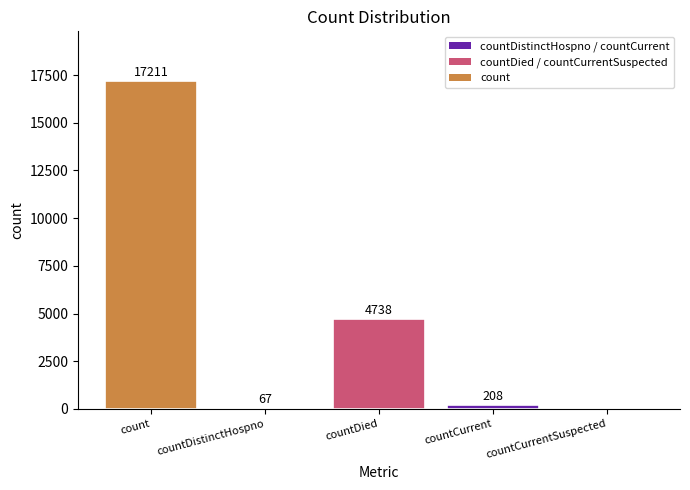

At which label is the value closest to 8605?

countDied